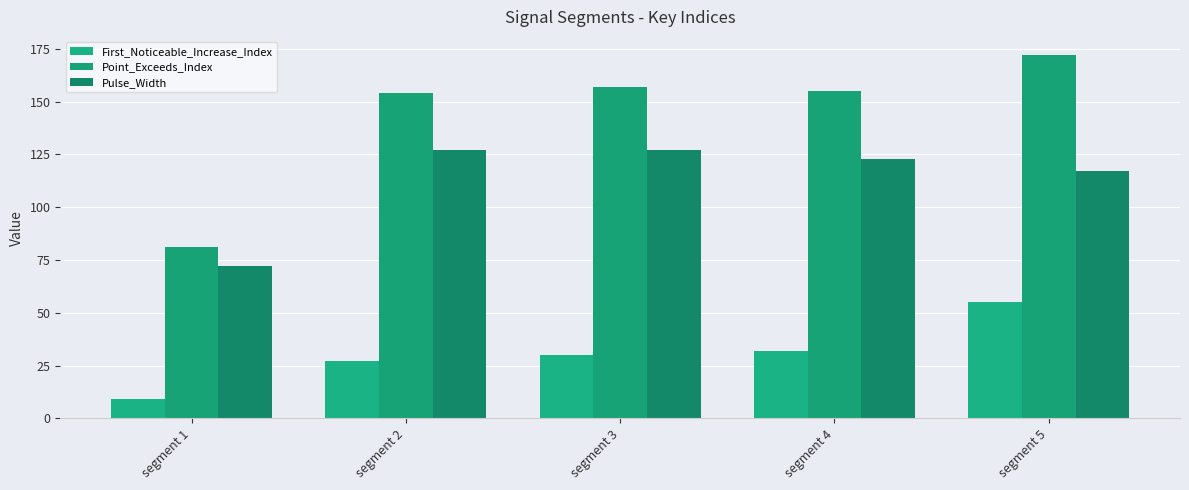

Reading left to right, what are all the values shown in this chart?

First_Noticeable_Increase_Index: 9	27	30	32	55
Point_Exceeds_Index: 81	154	157	155	172
Pulse_Width: 72	127	127	123	117